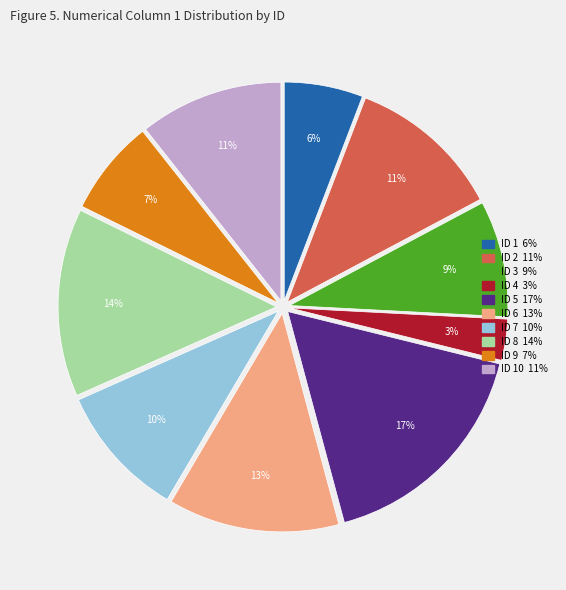

Is there a majority slice in this chart?

No